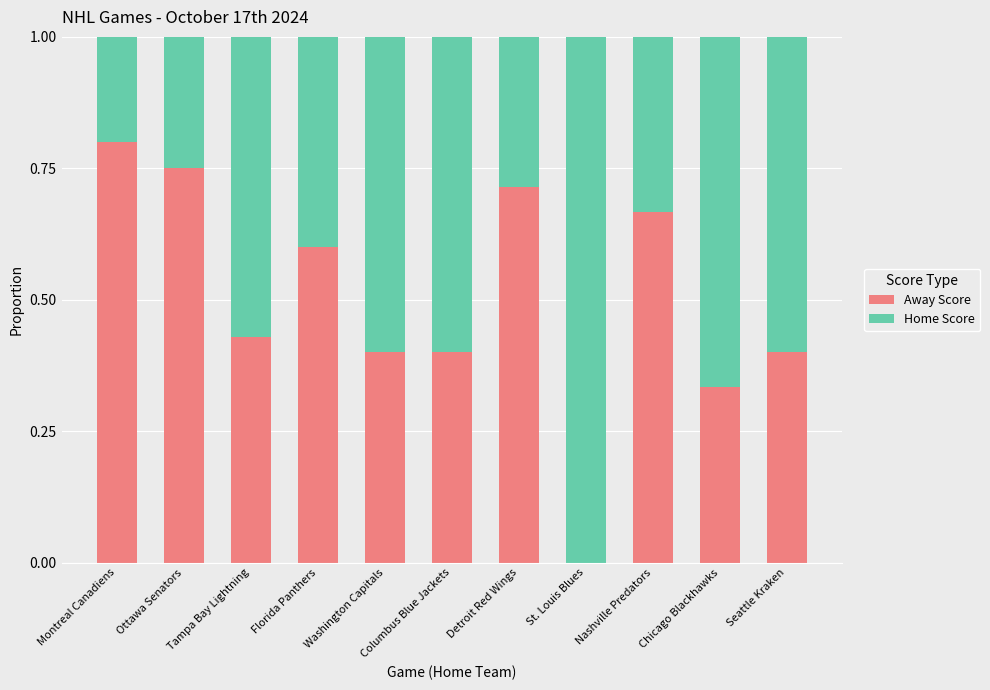

How many Away Score values are between 0 and 1?

11